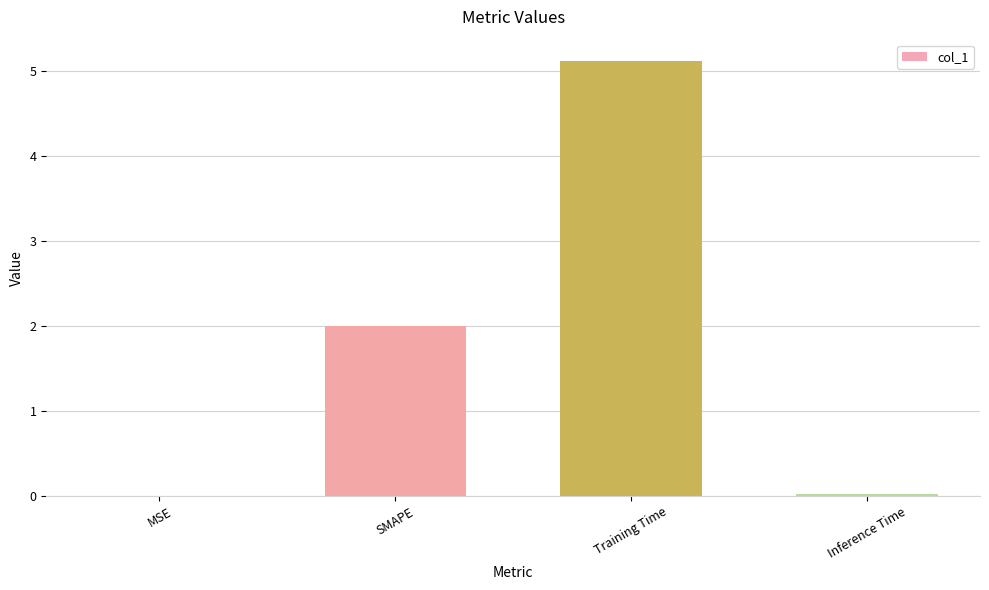

What is the sum of all values?

7.1